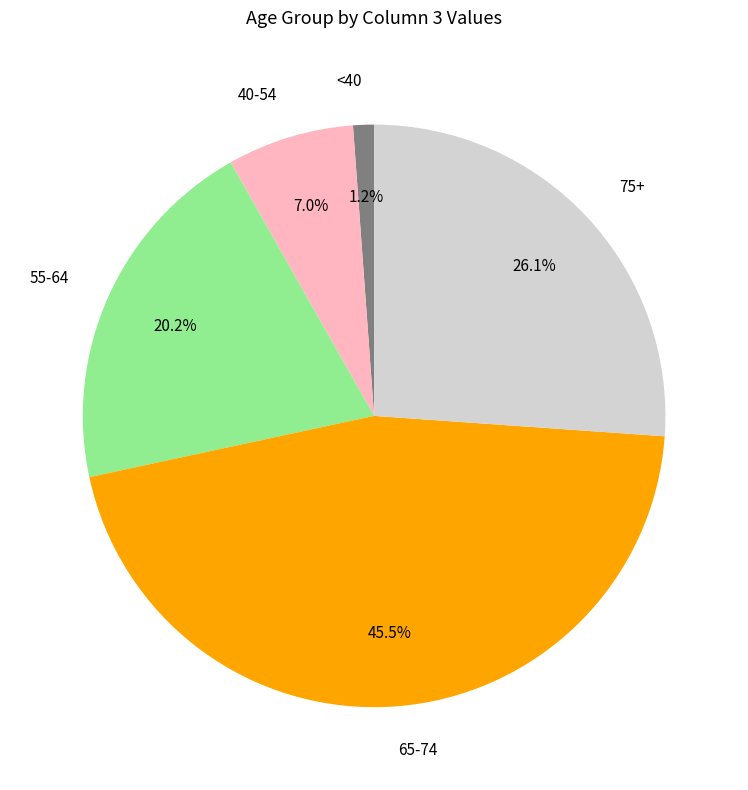

Count the number of slices in the pie.

5